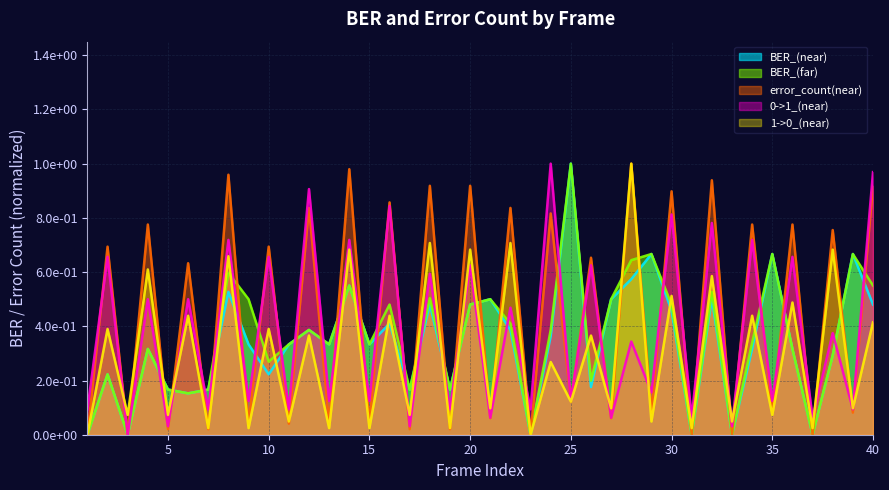

Reading left to right, list all the values displayed in this chart.

BER_(near): 0.0	0.2	0.0	0.3	0.2	0.2	0.2	0.5	0.3	0.2	0.3	0.4	0.3	0.6	0.3	0.4	0.2	0.5	0.2	0.5	0.5	0.4	0.0	0.4	1.0	0.2	0.5	0.6	0.7	0.5	0.0	0.5	0.0	0.3	0.7	0.3	0.0	0.3	0.7	0.5
BER_(far): 0.0	0.2	0.0	0.3	0.2	0.2	0.2	0.6	0.5	0.3	0.3	0.4	0.3	0.6	0.3	0.5	0.2	0.5	0.2	0.5	0.5	0.4	0.0	0.4	1.0	0.2	0.5	0.6	0.7	0.5	0.0	0.5	0.0	0.3	0.7	0.3	0.0	0.3	0.7	0.6
error_count(near): 0.0	0.7	0.0	0.8	0.0	0.6	0.0	1.0	0.0	0.7	0.0	0.8	0.0	1.0	0.0	0.9	0.0	0.9	0.0	0.9	0.1	0.8	0.0	0.8	0.1	0.7	0.1	1.0	0.1	0.9	0.0	0.9	0.0	0.8	0.1	0.8	0.0	0.8	0.1	0.9
0->1_(near): 0.1	0.7	0.0	0.5	0.0	0.5	0.1	0.7	0.1	0.7	0.1	0.9	0.1	0.7	0.1	0.8	0.0	0.6	0.1	0.6	0.1	0.5	0.1	1.0	0.1	0.6	0.1	0.3	0.2	0.8	0.1	0.8	0.0	0.7	0.1	0.7	0.1	0.4	0.1	1.0
1->0_(near): 0.0	0.4	0.1	0.6	0.1	0.4	0.0	0.7	0.0	0.4	0.0	0.4	0.0	0.7	0.0	0.4	0.1	0.7	0.0	0.7	0.1	0.7	0.0	0.3	0.1	0.4	0.1	1.0	0.0	0.5	0.0	0.6	0.0	0.4	0.1	0.5	0.0	0.7	0.1	0.4